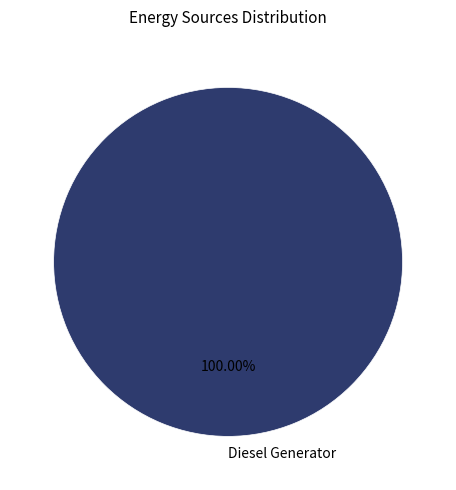

Which slice represents more than half of the pie?

Diesel Generator